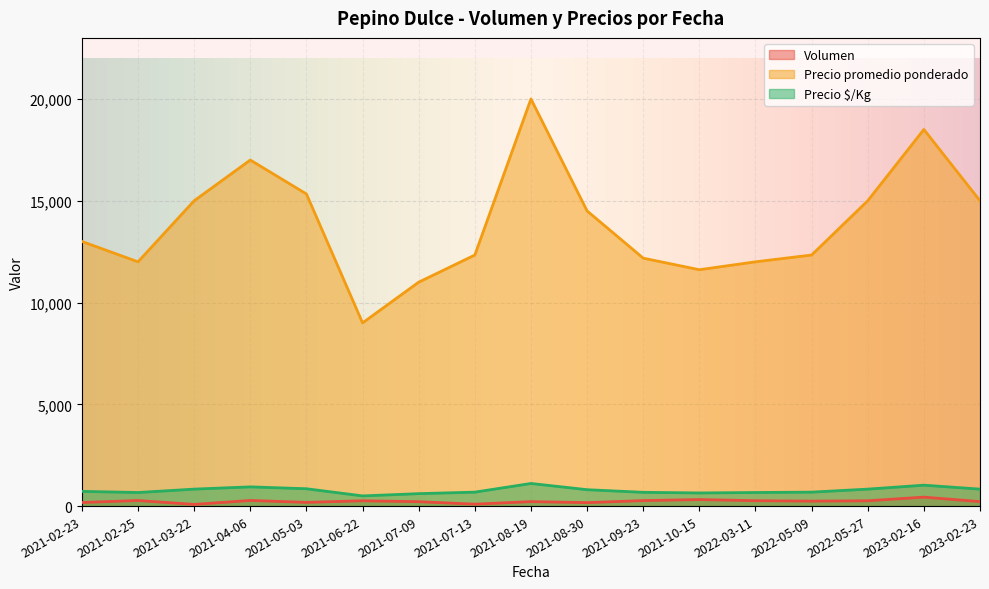

What is the lowest value of the Precio $/Kg series?

500.0